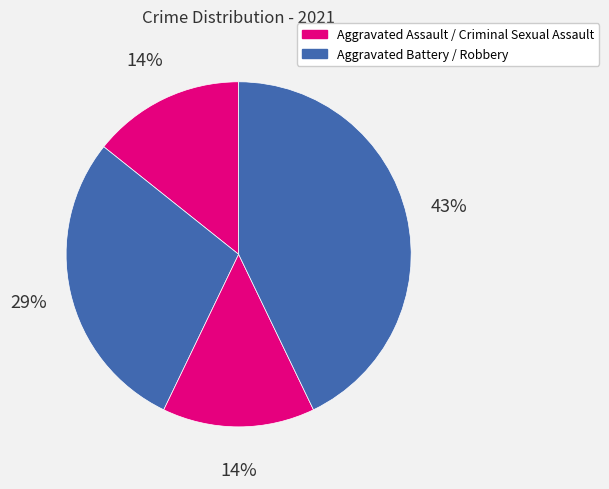

Rank the categories by value from lowest to highest.

Aggravated Assault, Criminal Sexual Assault, Aggravated Battery, Robbery